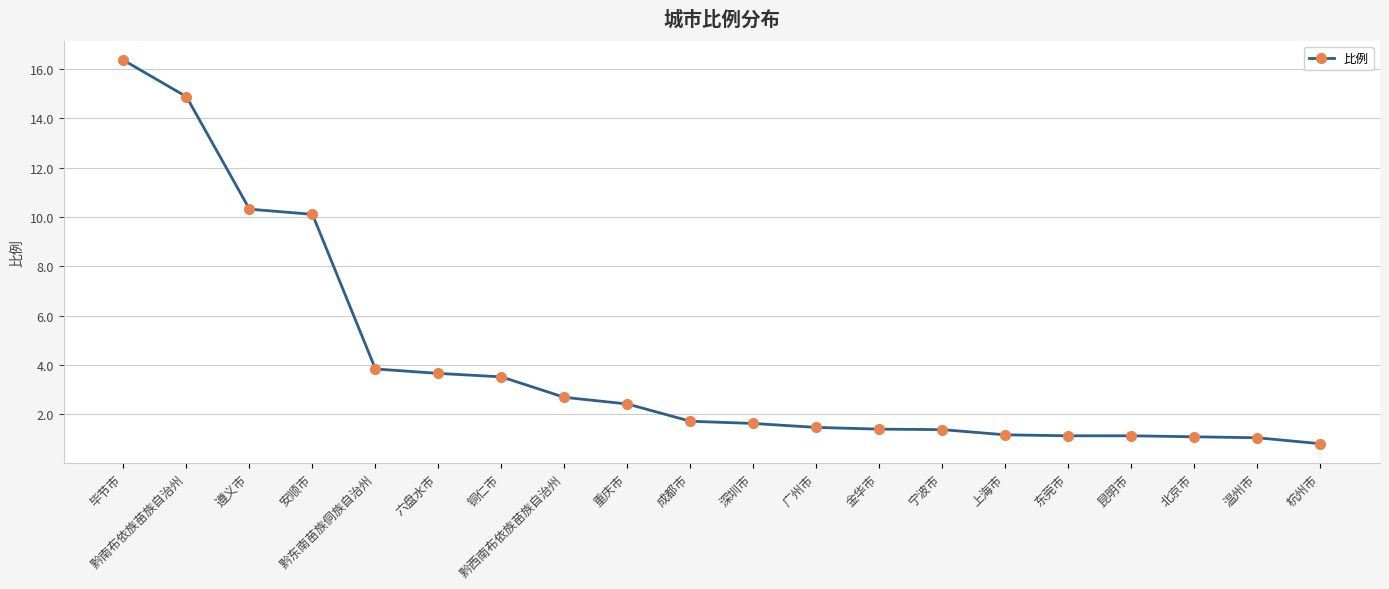

The value at 昆明市 is 0.4. True or false?

False